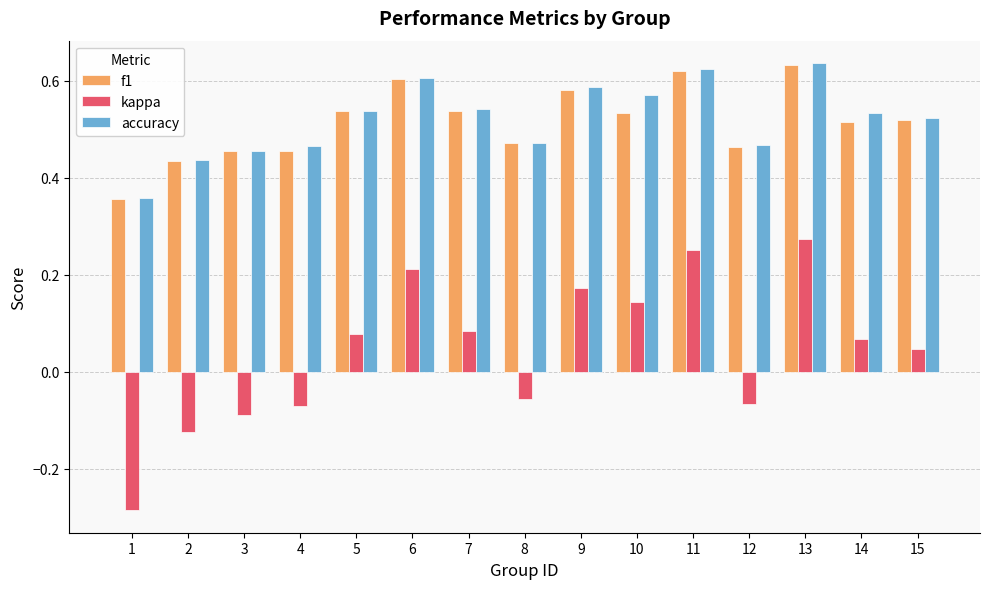

Where does the kappa series first go above 0?

5